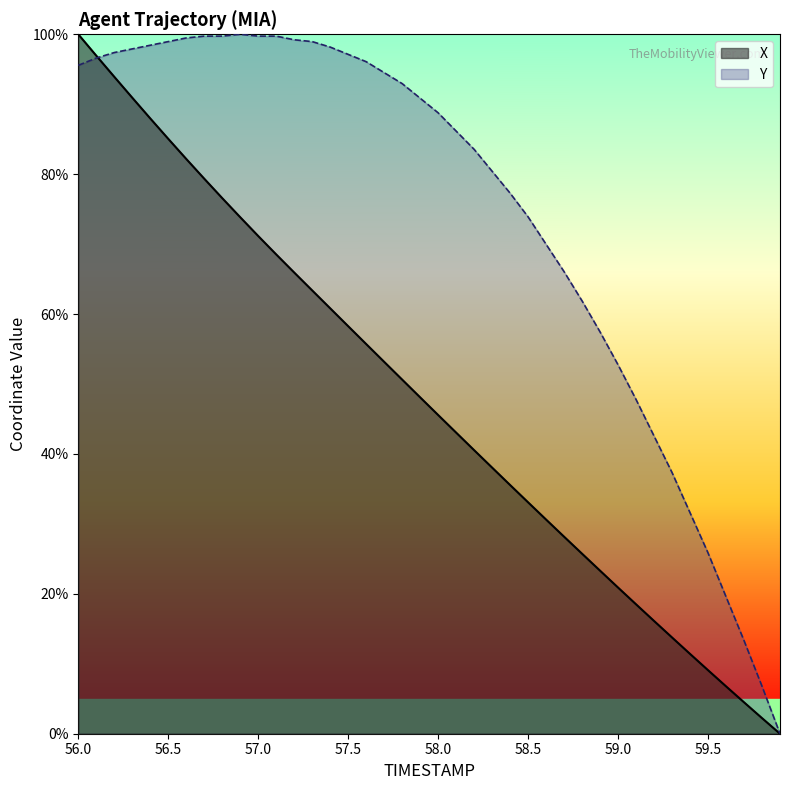

List the series in order of their peak value, highest first.

X, Y